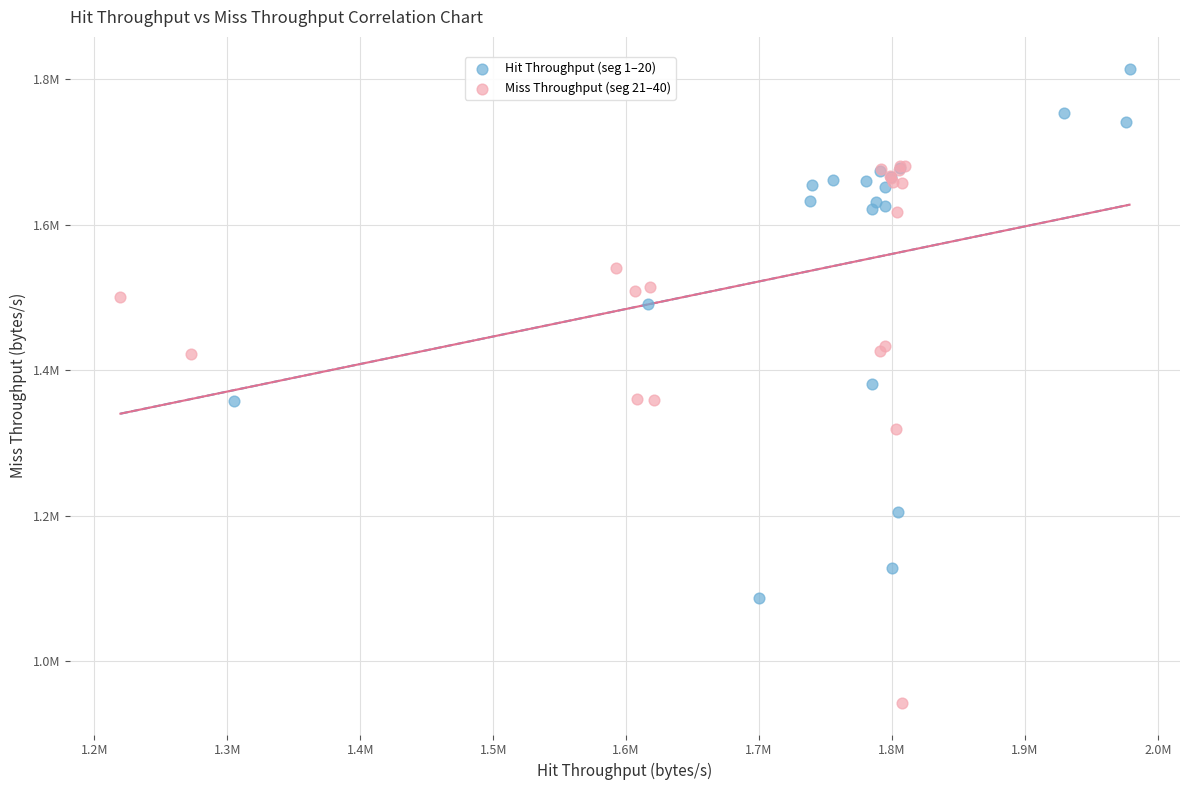

What are all the series names shown in the legend?

Hit Throughput (seg 1–20), Miss Throughput (seg 21–40)